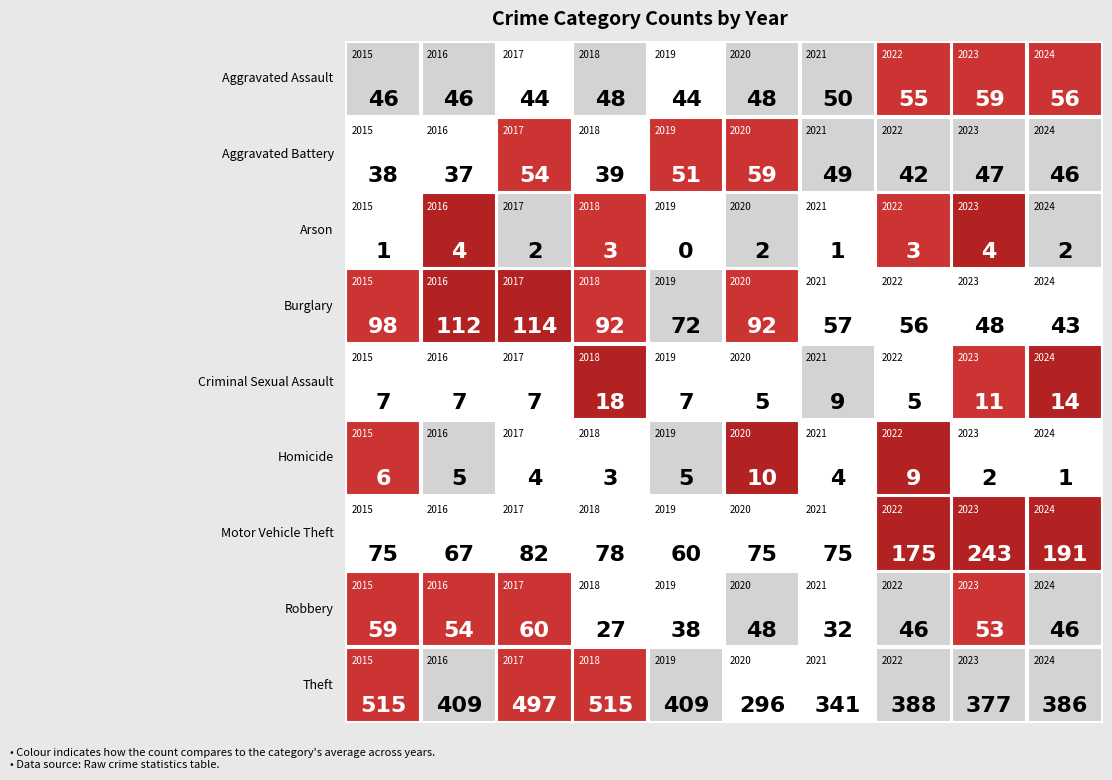

Which has a higher value, 2024 or 2020?

2024